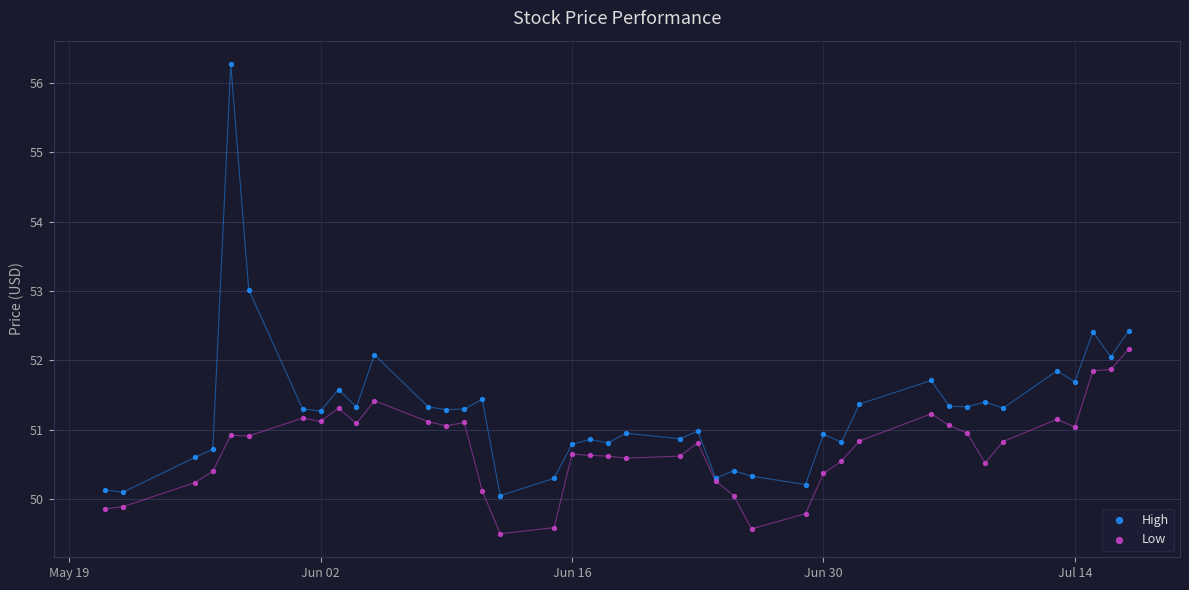

Which series has the widest spread of Y values?

High